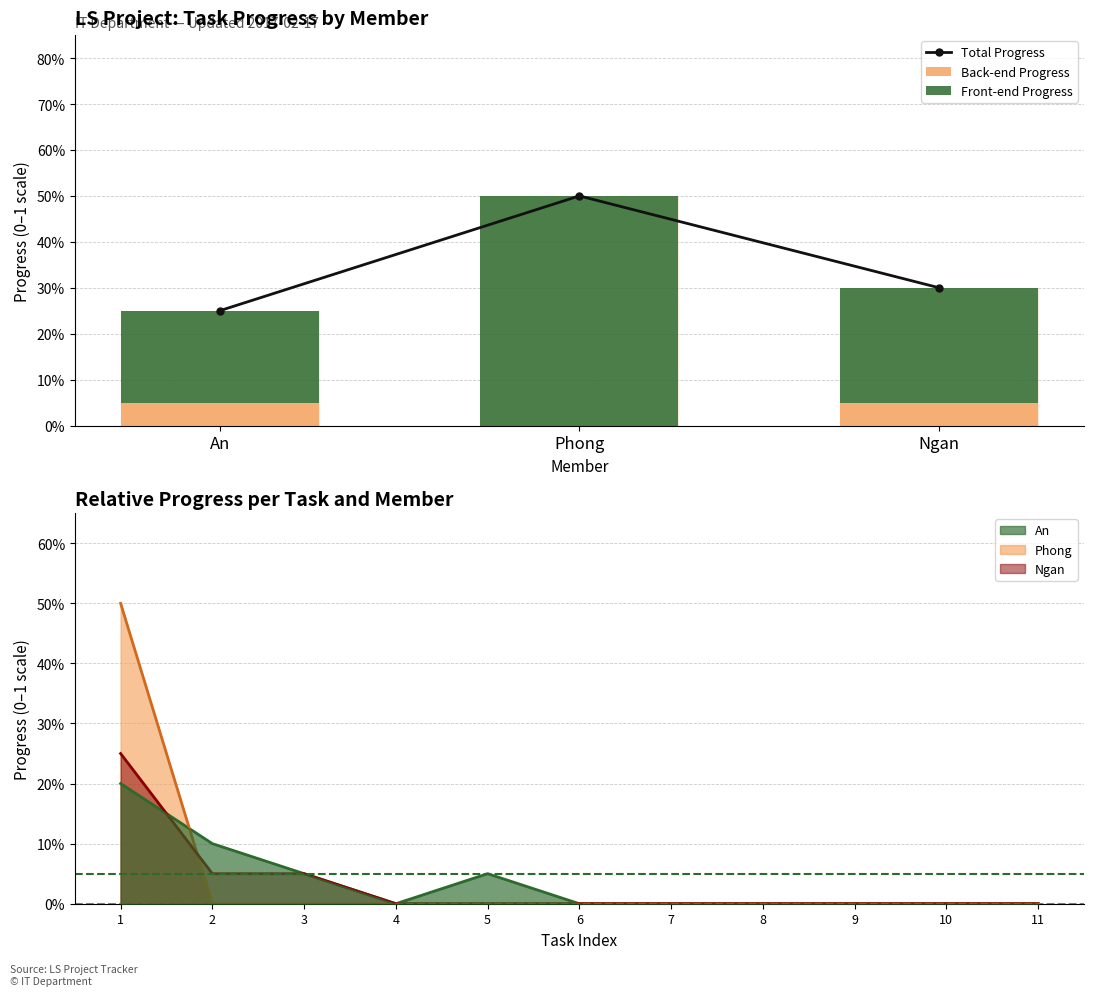

Which series changed the most between An and Ngan?

Total Progress